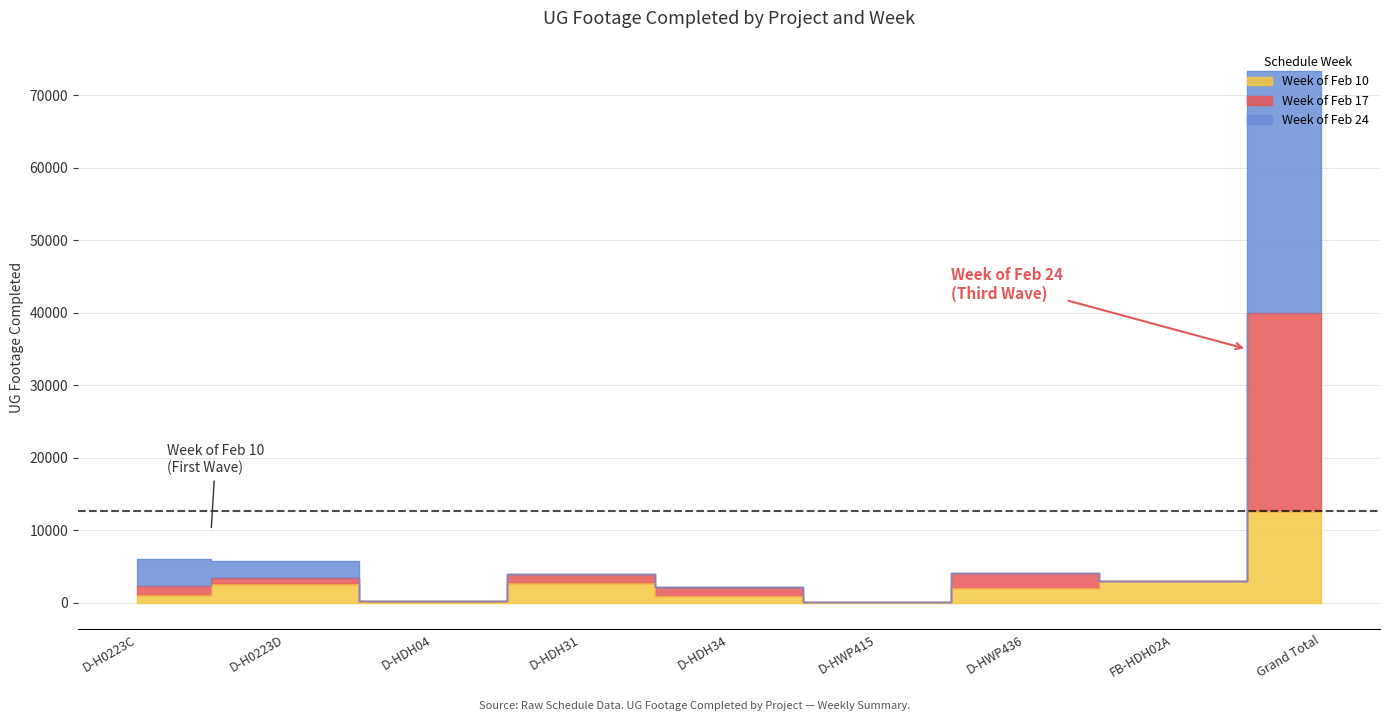

How many interior local peaks does the Week of Feb 17 series have?

2